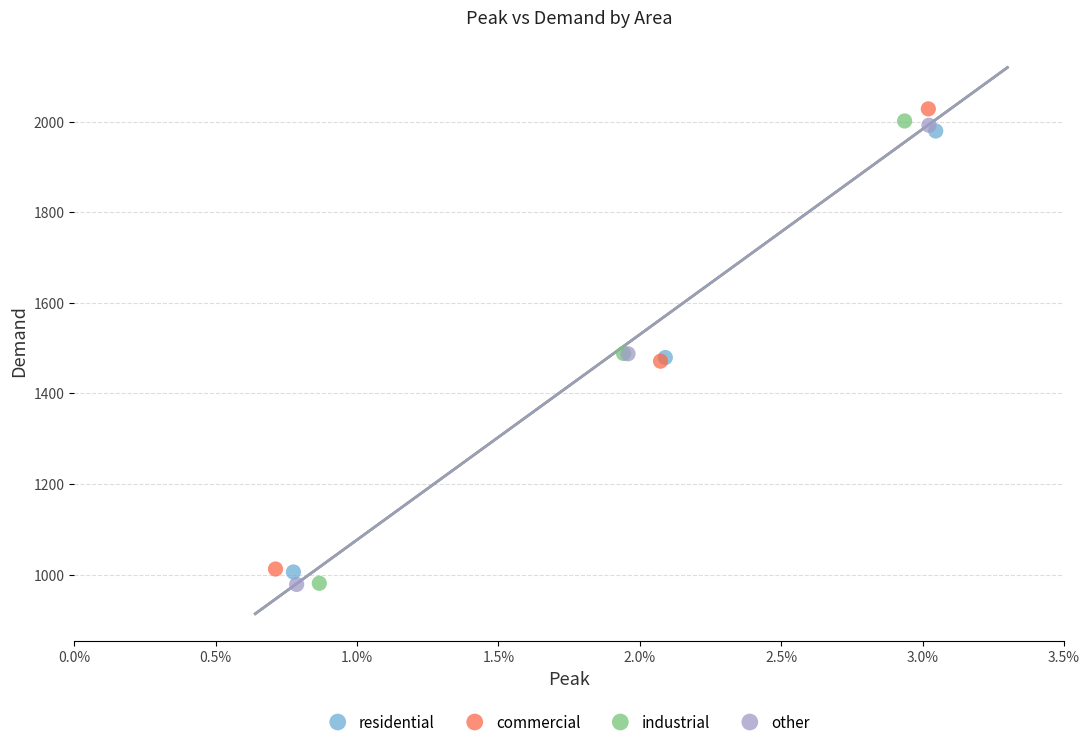

Which series reaches the maximum Y coordinate?

commercial